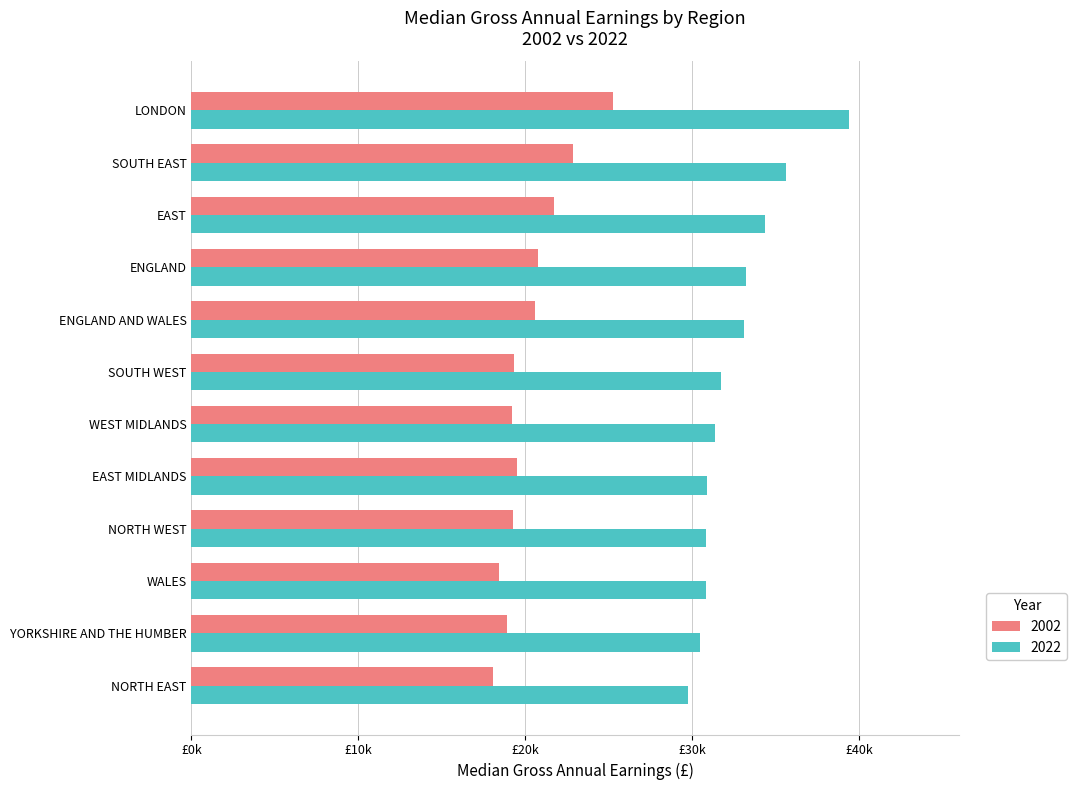

Where is 2002 nearest to the value 21655?

EAST